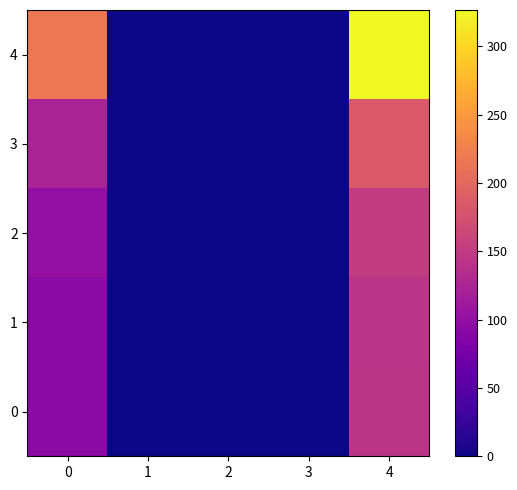

Which series has the largest total across all categories?

4